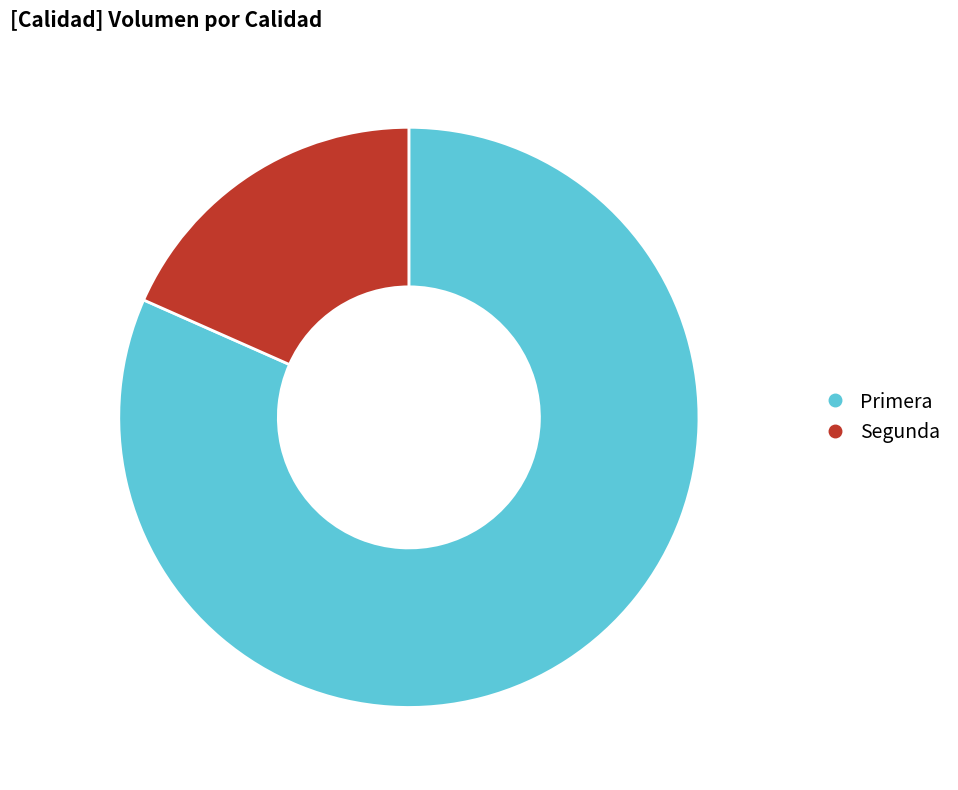

Which slice is the smallest?

Segunda